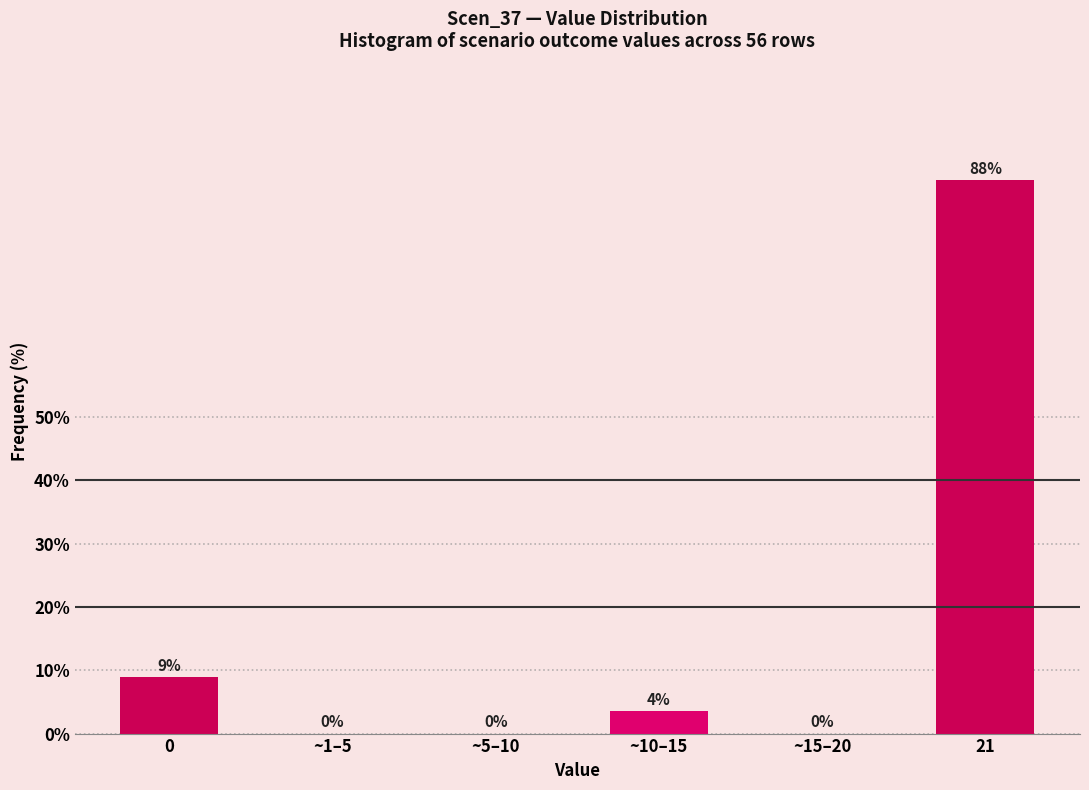

What is the maximum value shown in the chart?

87.5